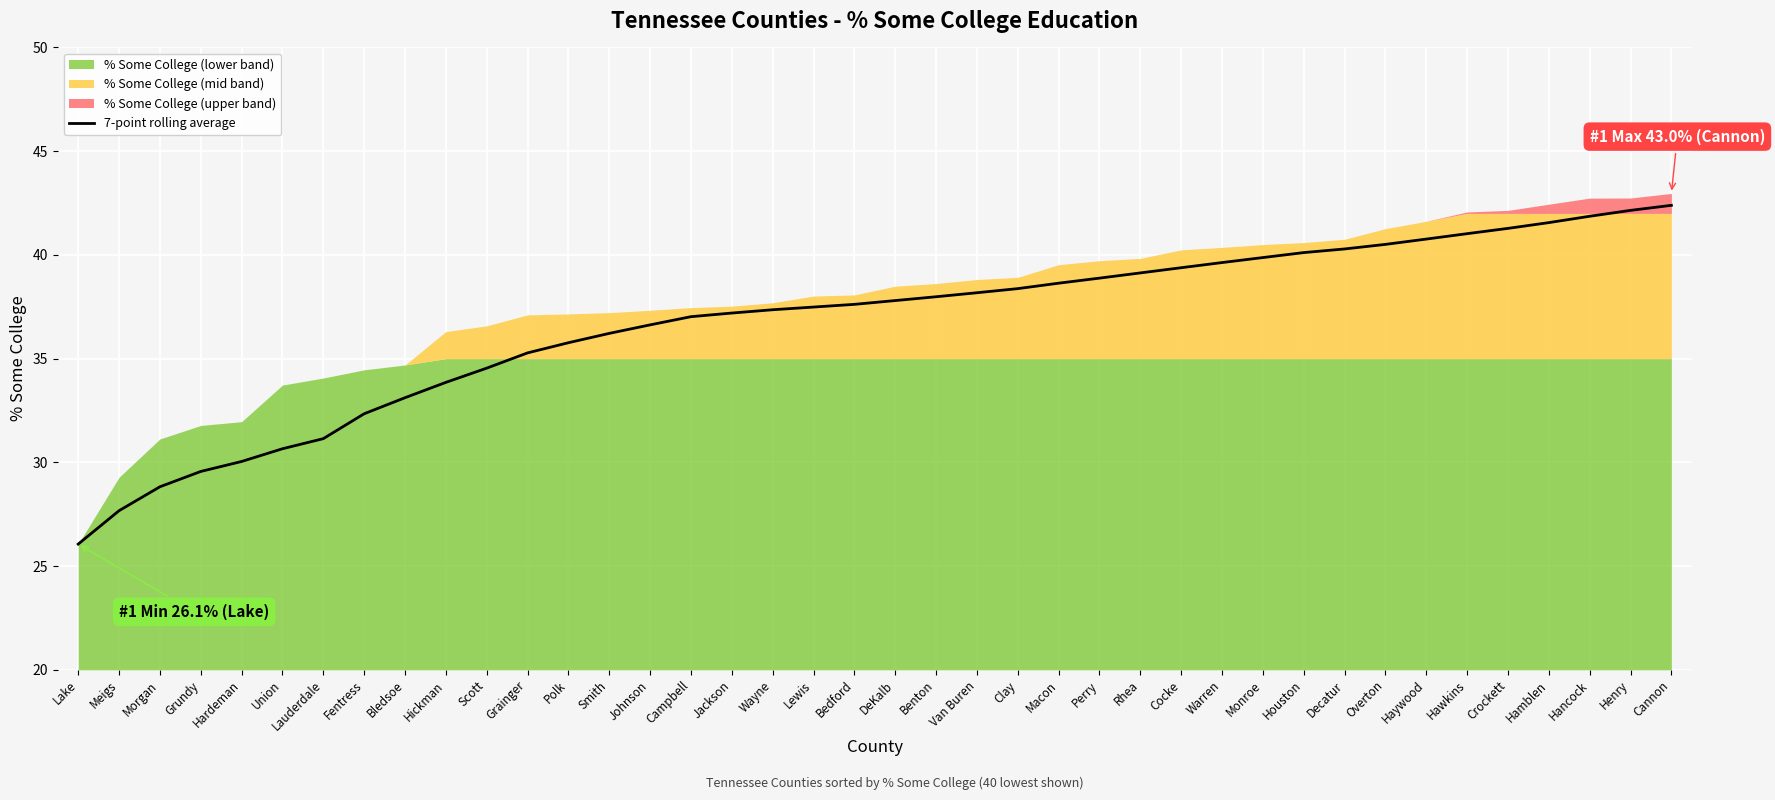

What is the highest value of the 7-point rolling average series?

42.4